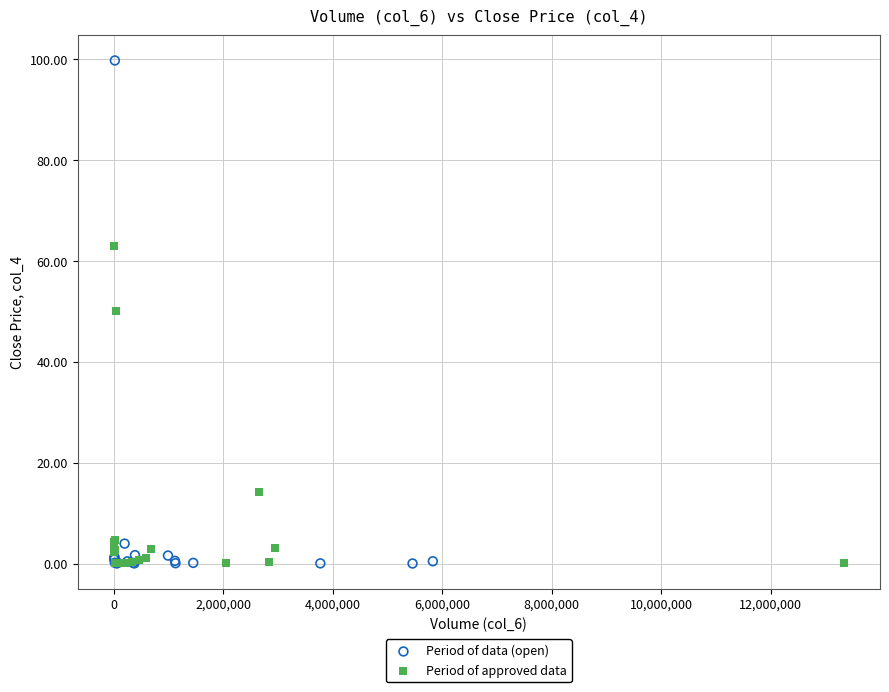

Which series has the widest spread of Y values?

Period of data (open)